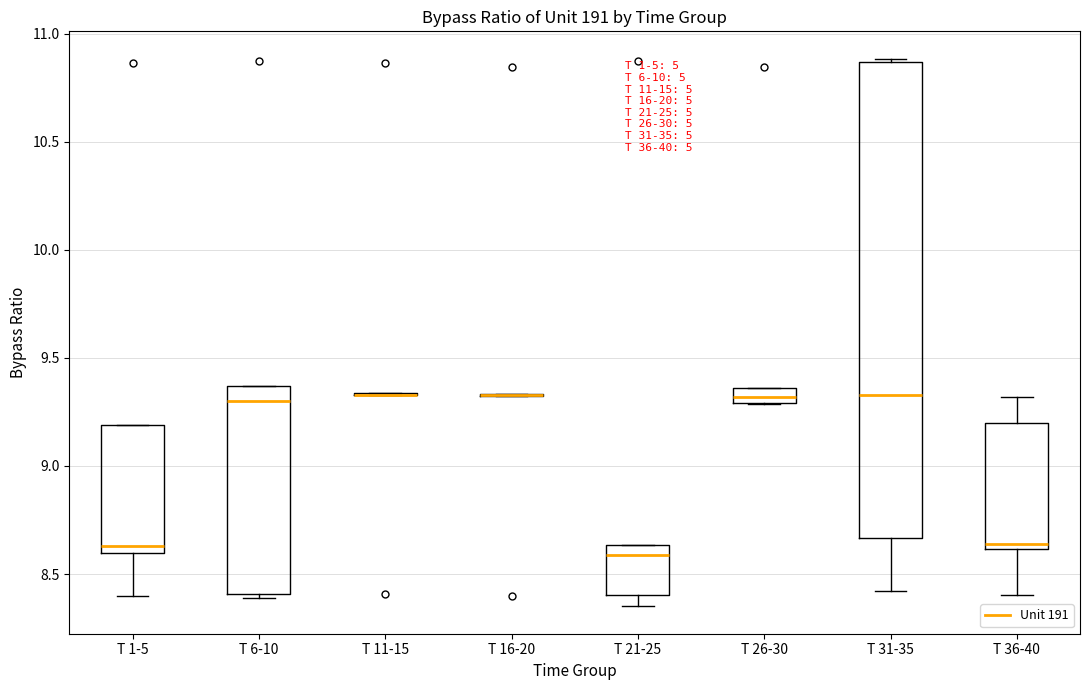

Comparing the boxes themselves (not the whiskers), which one is the tallest?

T 31-35